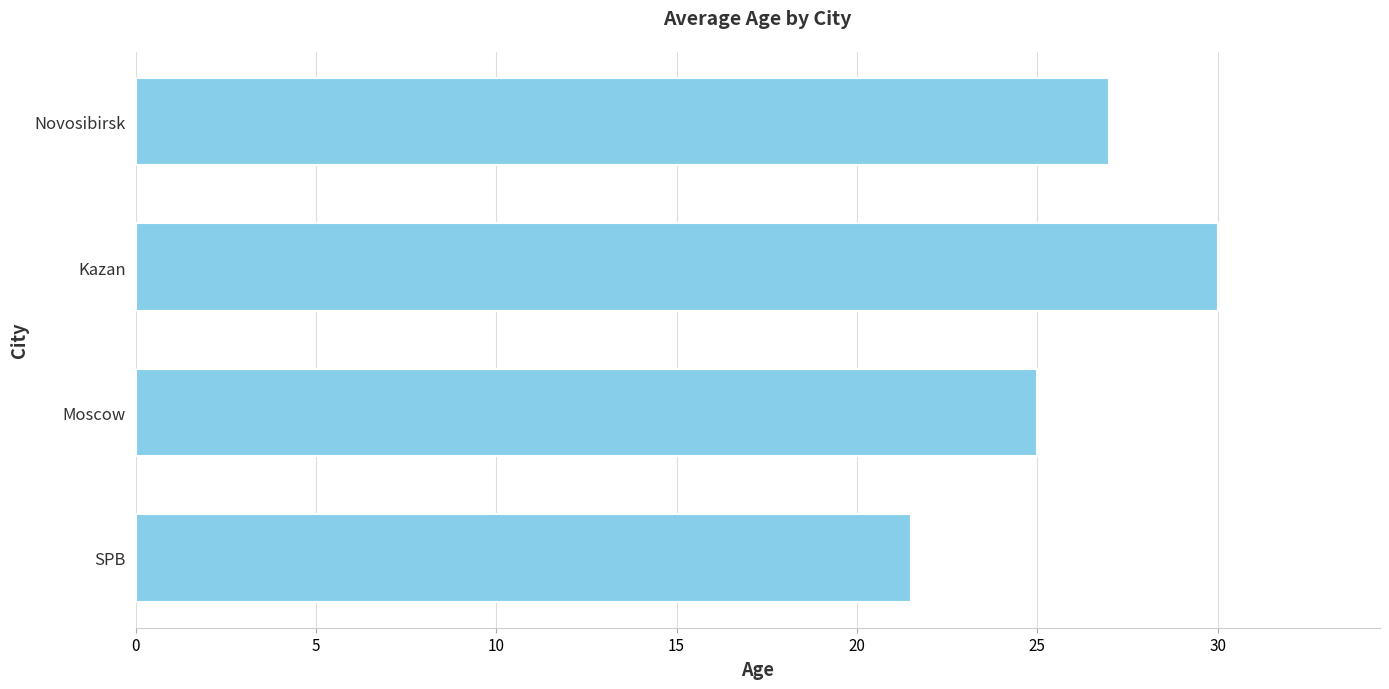

What is the greatest value displayed?

30.0